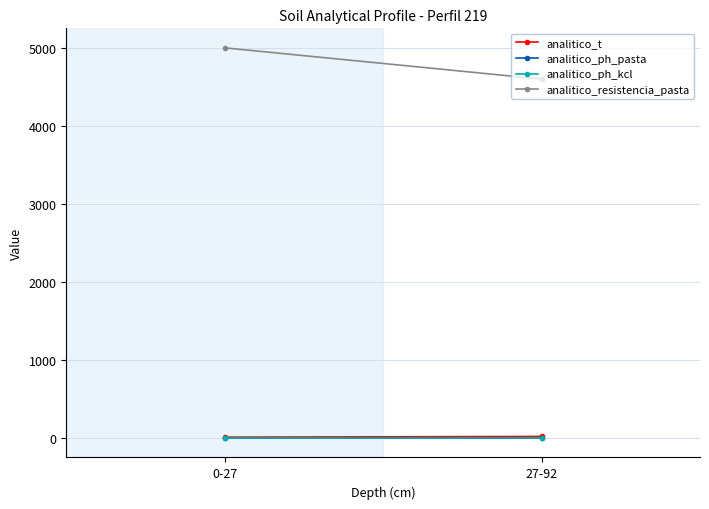

Reading left to right, transcribe all the data shown in this chart.

analitico_t: 14.8	23.9
analitico_ph_pasta: 4.8	5.7
analitico_ph_kcl: 4.8	5.2
analitico_resistencia_pasta: 5000.0	4600.0